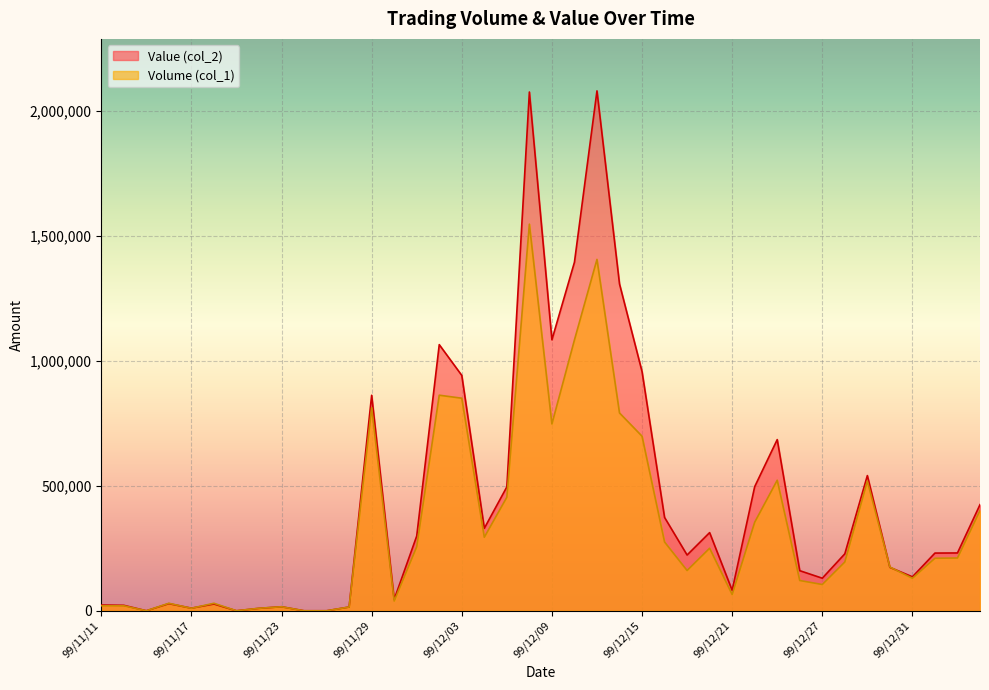

How many lines are shown in the chart?

2